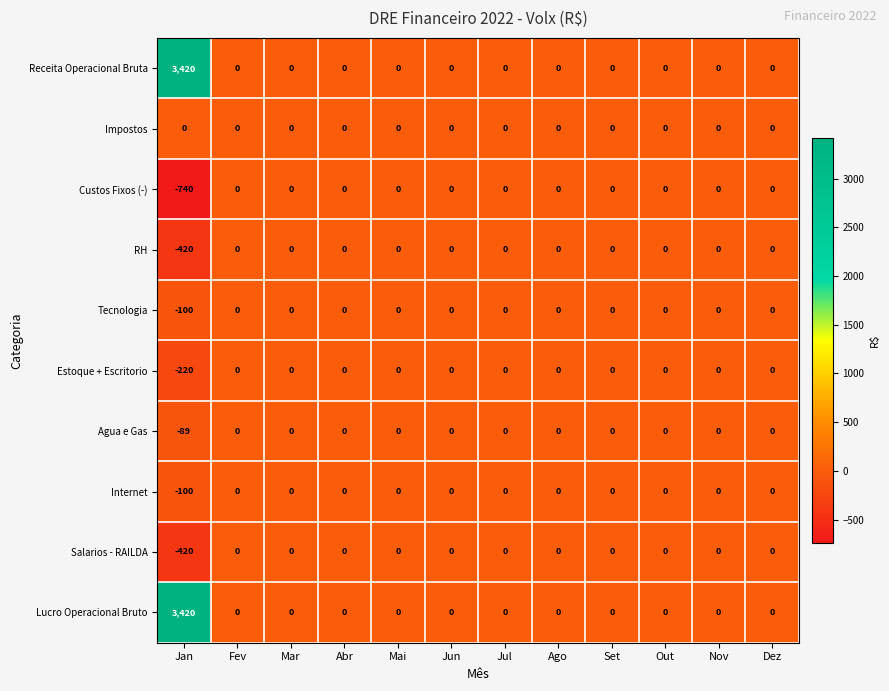

True or false: Receita Operacional Bruta has a value of 3420 at Jan.

True